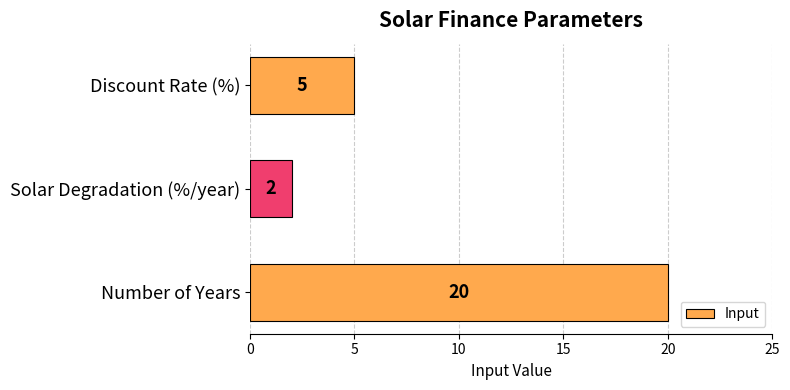

How many bars are there in total?

3